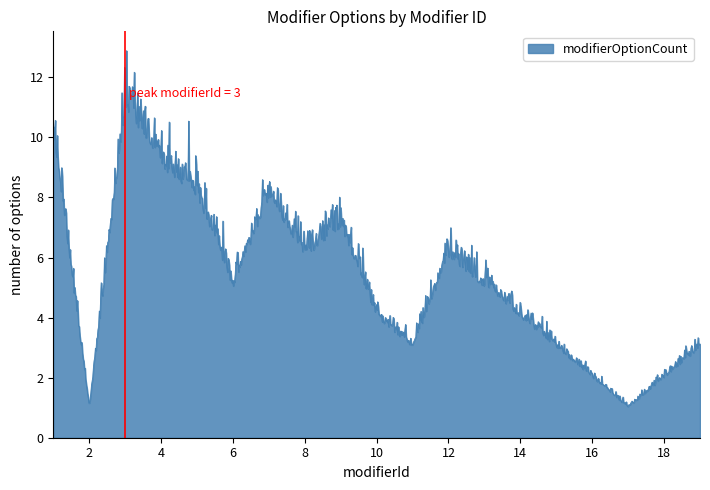

What is the difference between the maximum and minimum values?

11.8